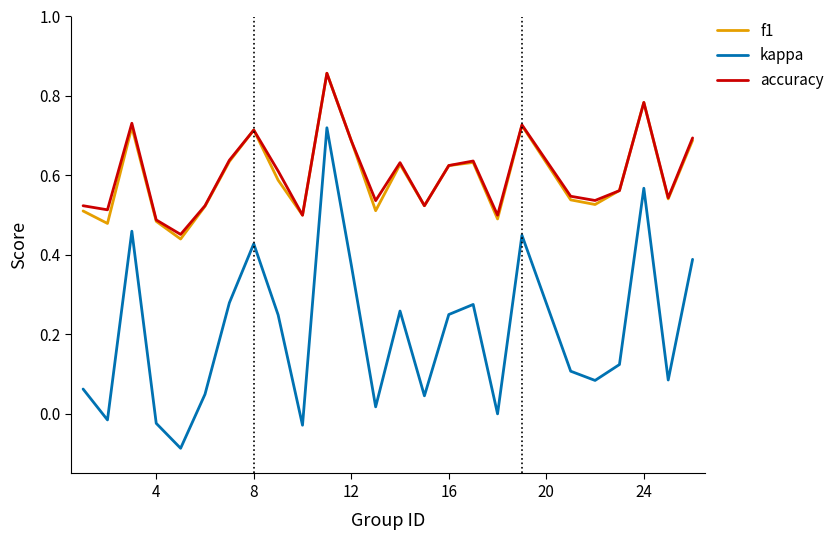

Which series has the largest range (max minus min)?

kappa